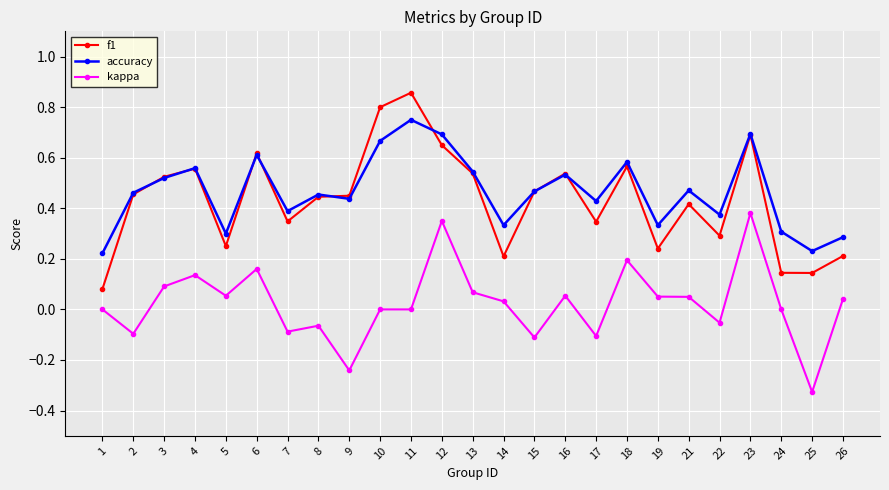

The f1 series shows 0.7 at 15. True or false?

False